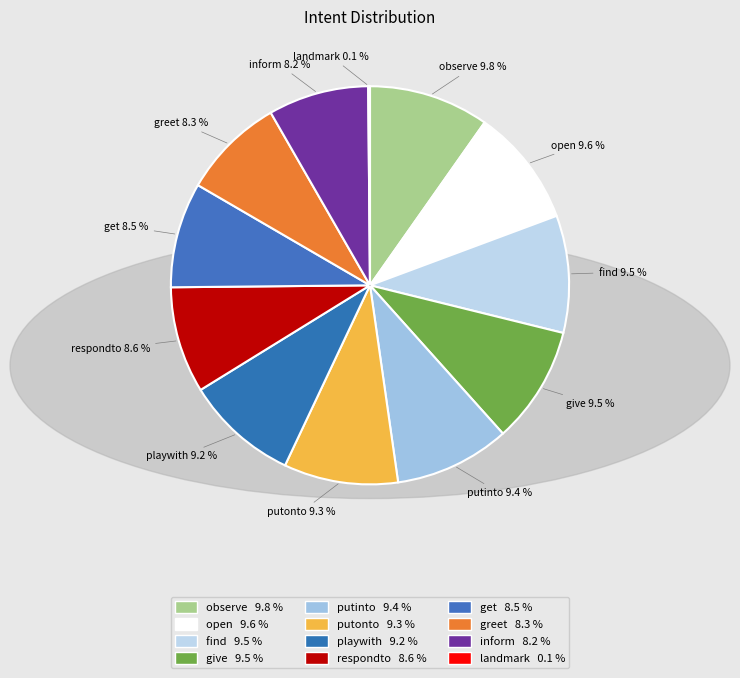

True or false: observe accounts for 4% of the total.

False